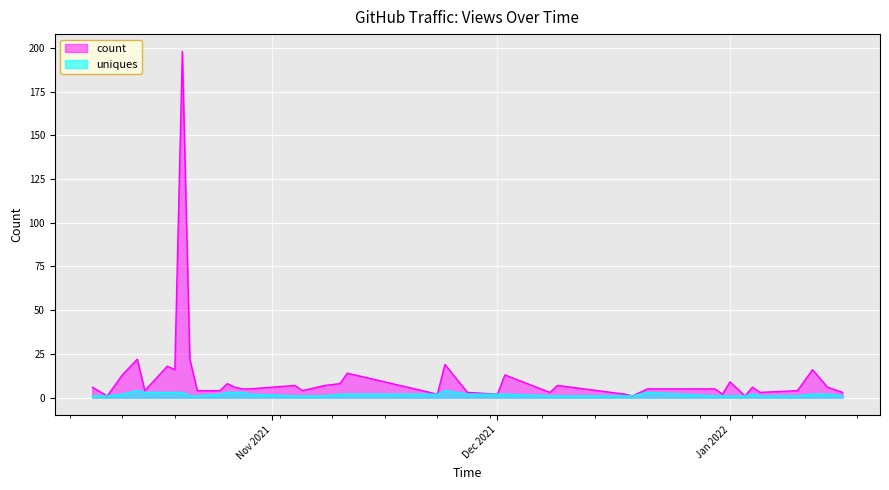

What is the difference between the maximum and second lowest values in the uniques series?

3